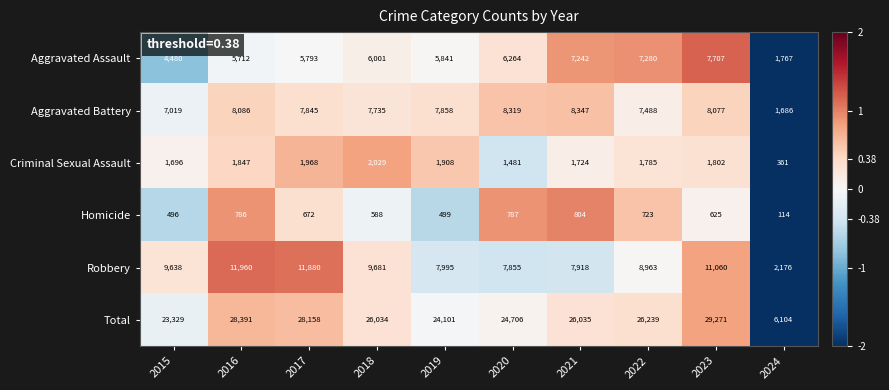

What is the lowest value of the Robbery series?

2176